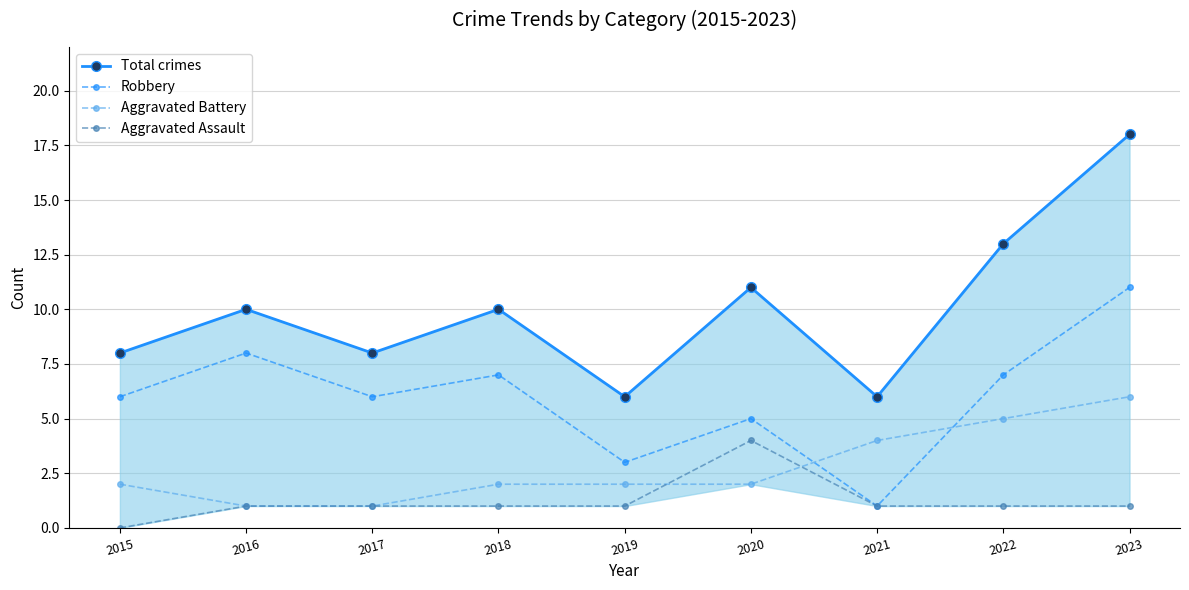

Reading right to left, extract all data points from this chart.

Total crimes: 2023=18	2022=13	2021=6	2020=11	2019=6	2018=10	2017=8	2016=10	2015=8
Robbery: 2023=11	2022=7	2021=1	2020=5	2019=3	2018=7	2017=6	2016=8	2015=6
Aggravated Battery: 2023=6	2022=5	2021=4	2020=2	2019=2	2018=2	2017=1	2016=1	2015=2
Aggravated Assault: 2023=1	2022=1	2021=1	2020=4	2019=1	2018=1	2017=1	2016=1	2015=0